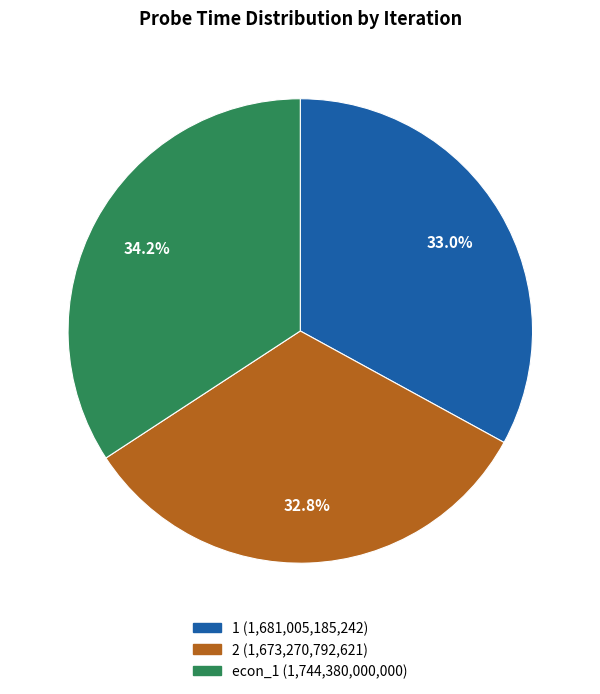

True or false: 1 accounts for 33% of the total.

True